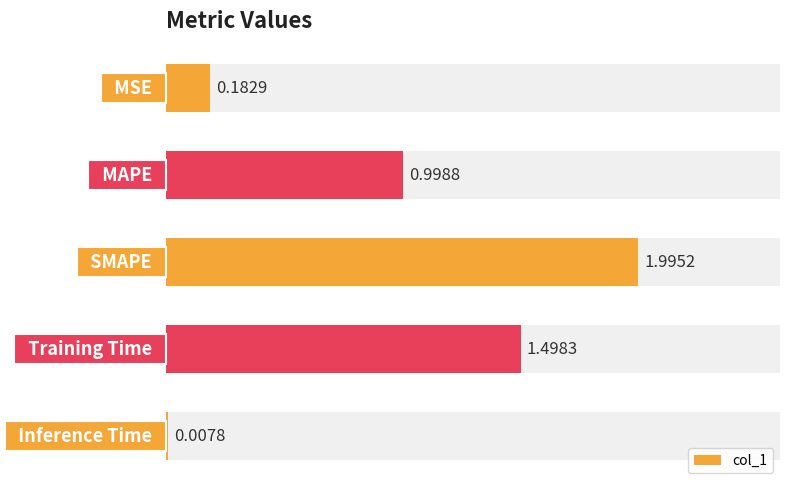

Is it true that the value at 2 is 1.1?

False